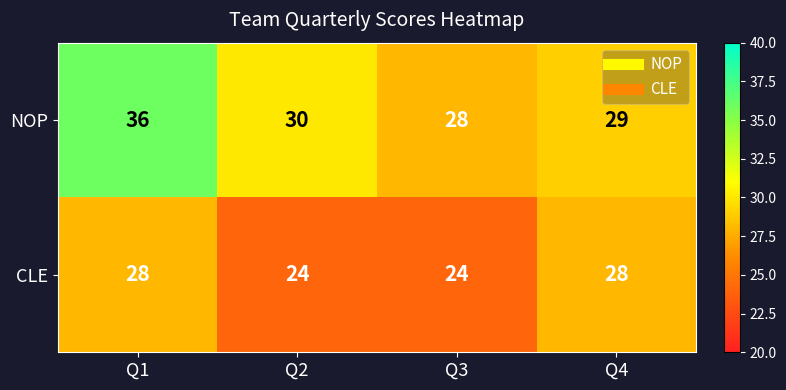

What is the difference between the highest and lowest values at Q2?

6